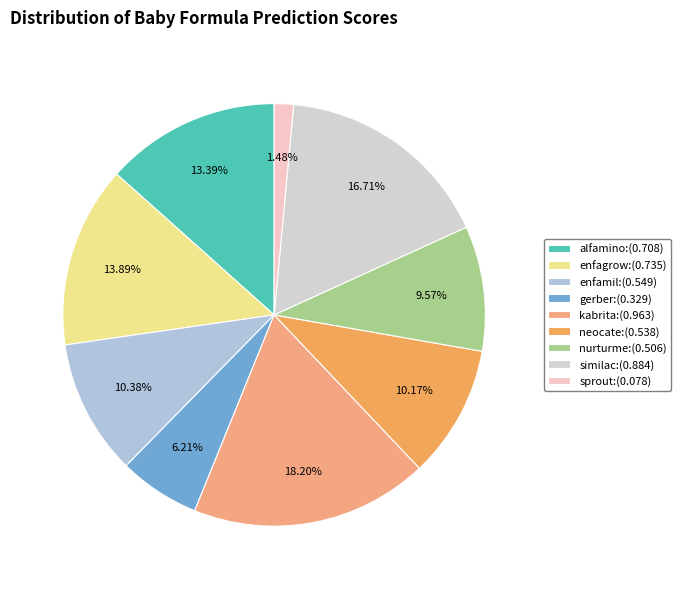

Is there a majority slice in this chart?

No